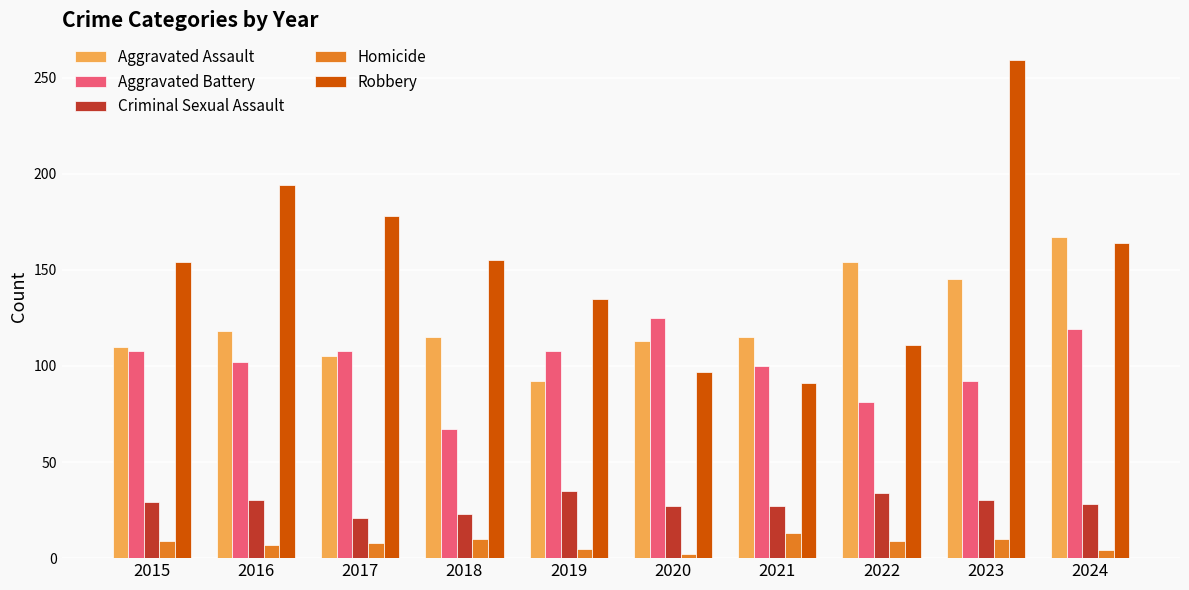

What is the sum of the Homicide values at 2015 and 2022?

18